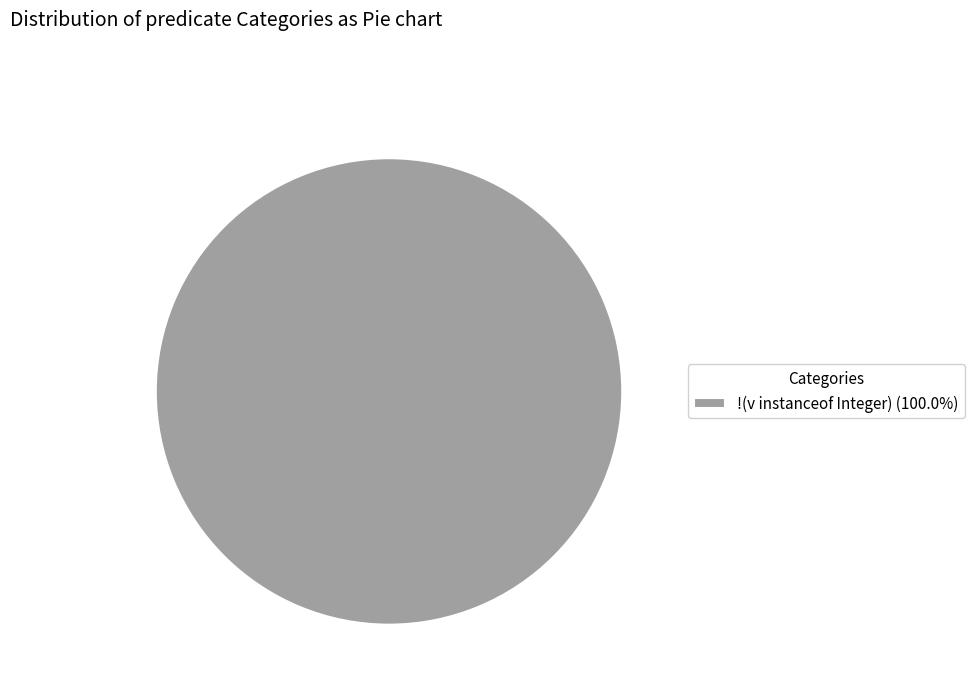

Does !(v instanceof Integer) (100.0%) represent more than half of the total?

Yes